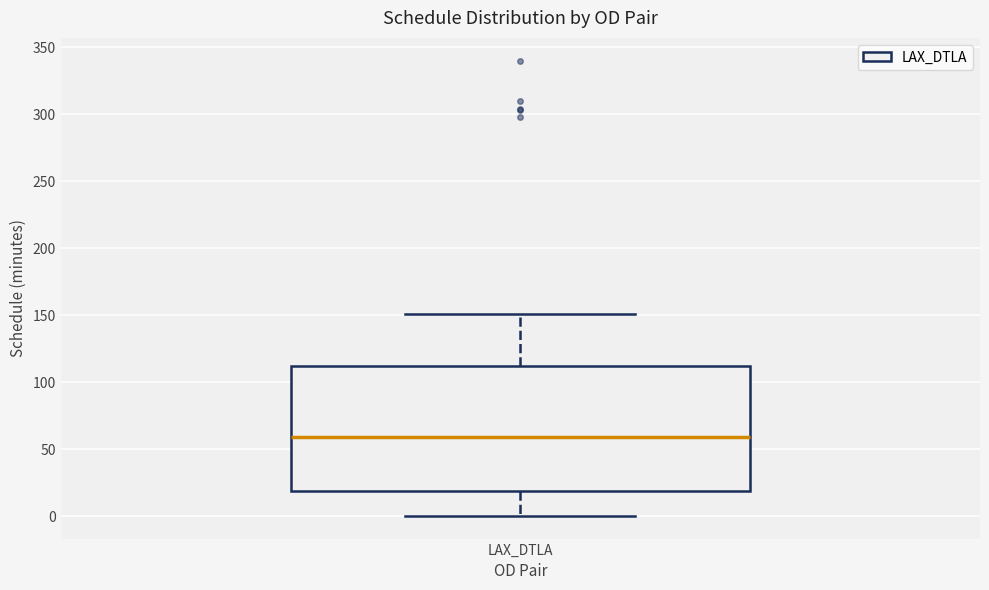

Where is the lower edge of the box for LAX_DTLA on the y-axis? The values are not printed on the chart, so give them approximately, as read against the axis.

20